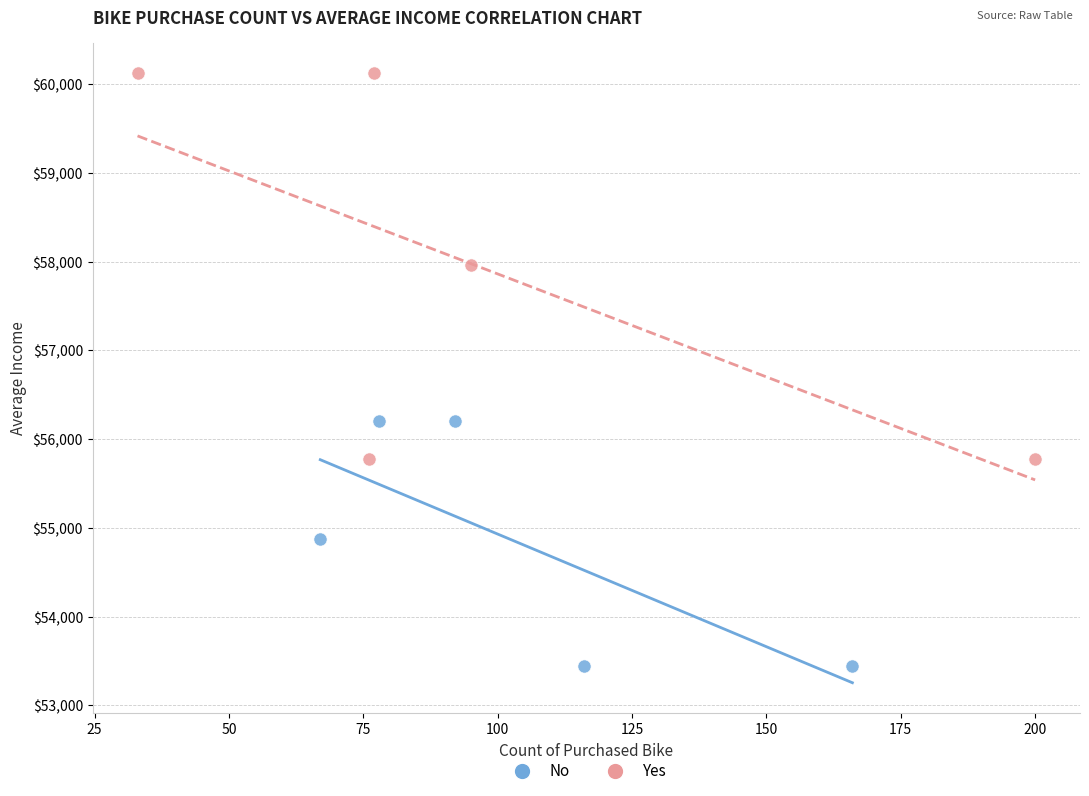

Which series has the widest spread of Y values?

Yes